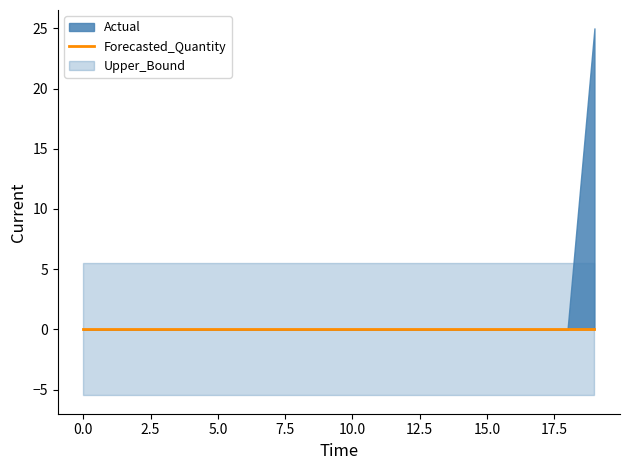

True or false: Upper_Bound has more than 1 interior local peaks.

False